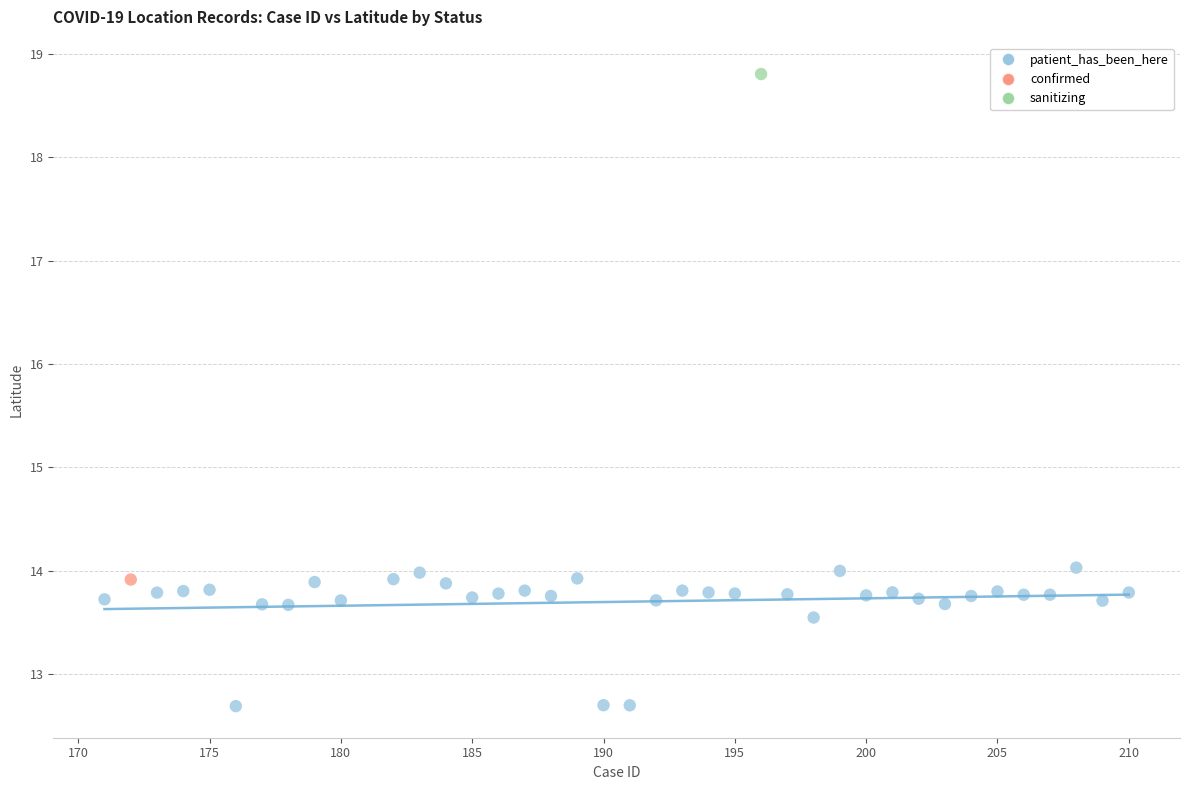

What are all the series names shown in the legend?

patient_has_been_here, confirmed, sanitizing